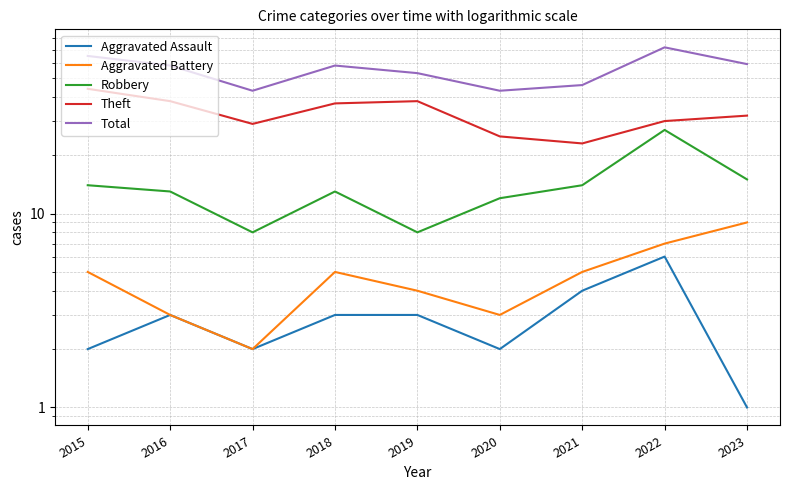

The Aggravated Assault series shows 3 at 2019. True or false?

True